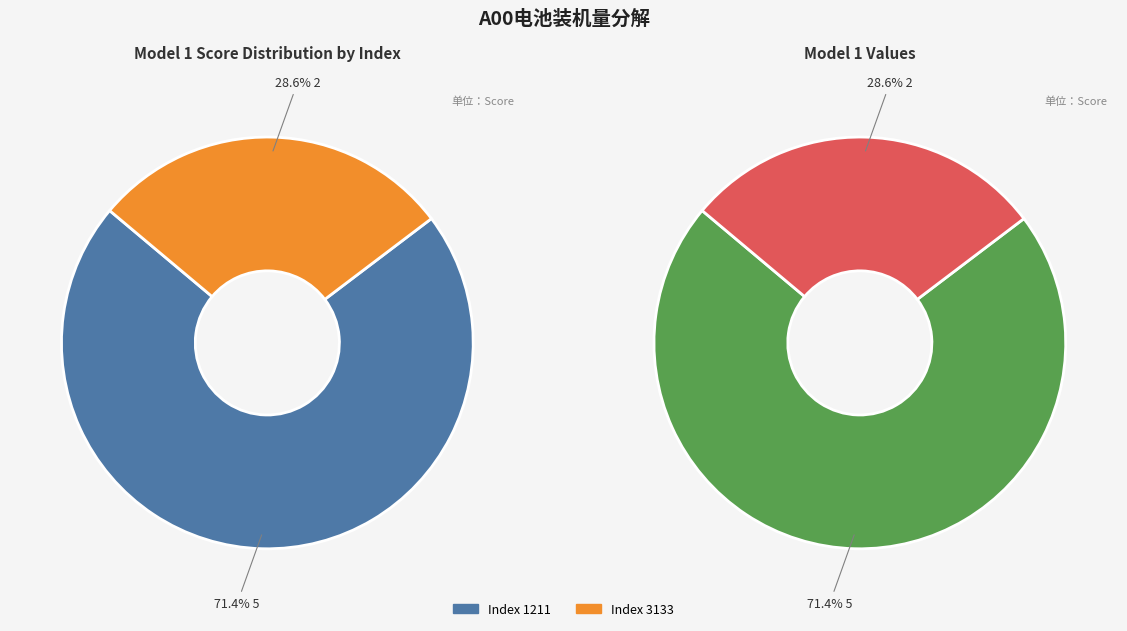

Do 1211 and 3133 together represent more than half of the pie?

Yes